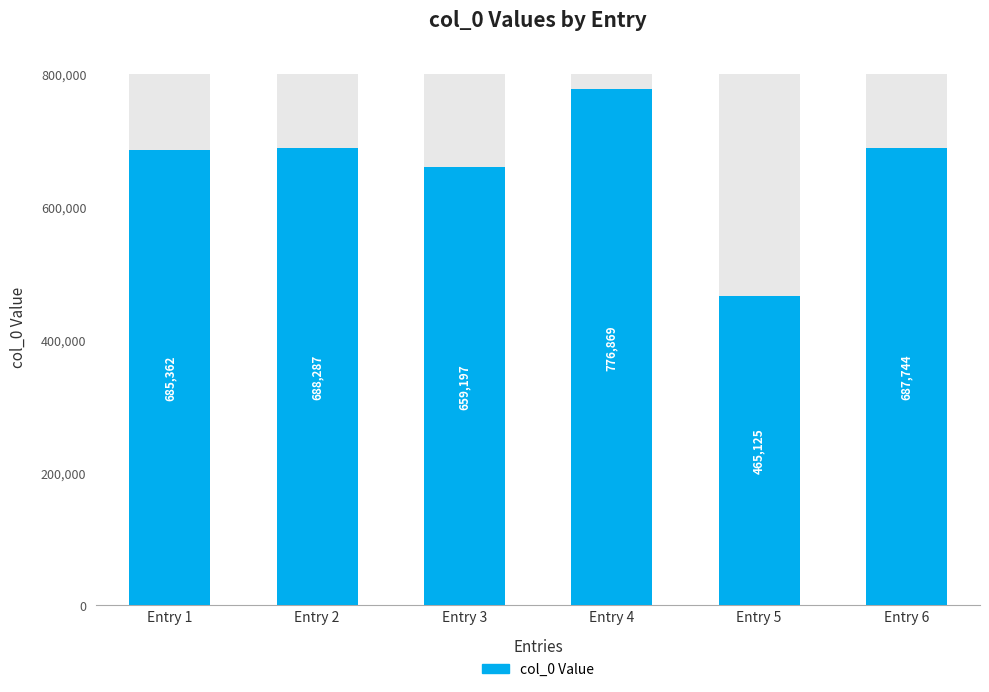

The chart shows a value of 998287 at Entry 3. True or false?

False